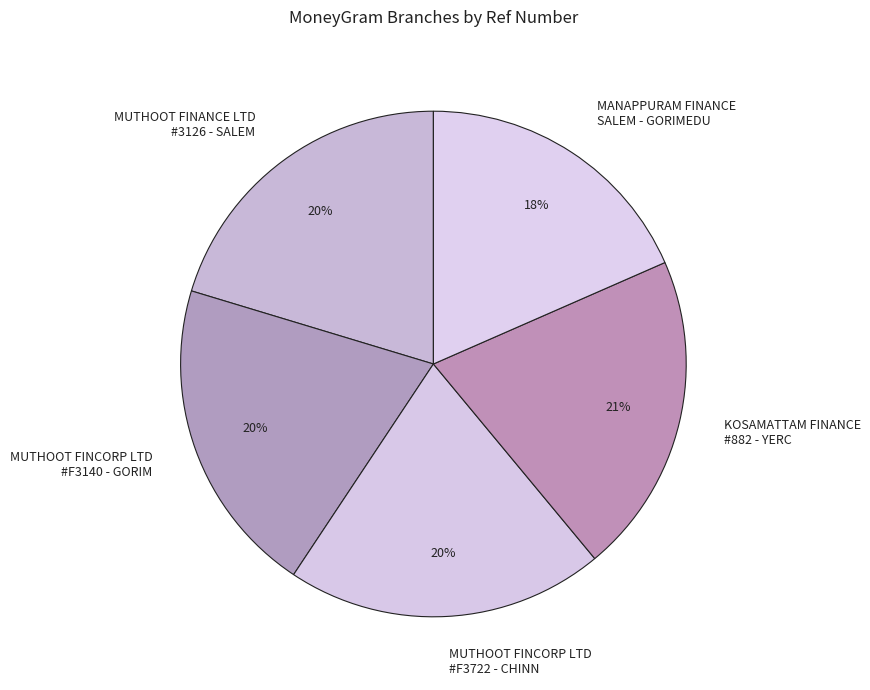

To the nearest percent, what portion does MUTHOOT FINCORP LTD #F3140 - GORIM represent?

20%